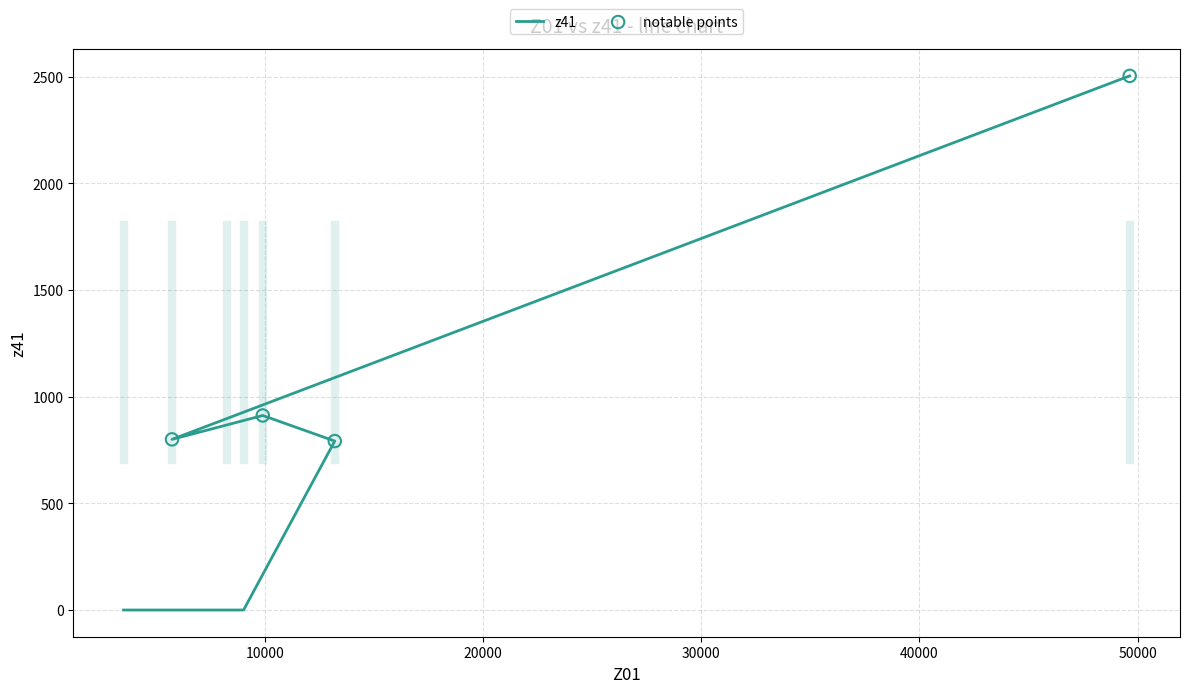

Which has a higher value, 9900 or 5740?

9900